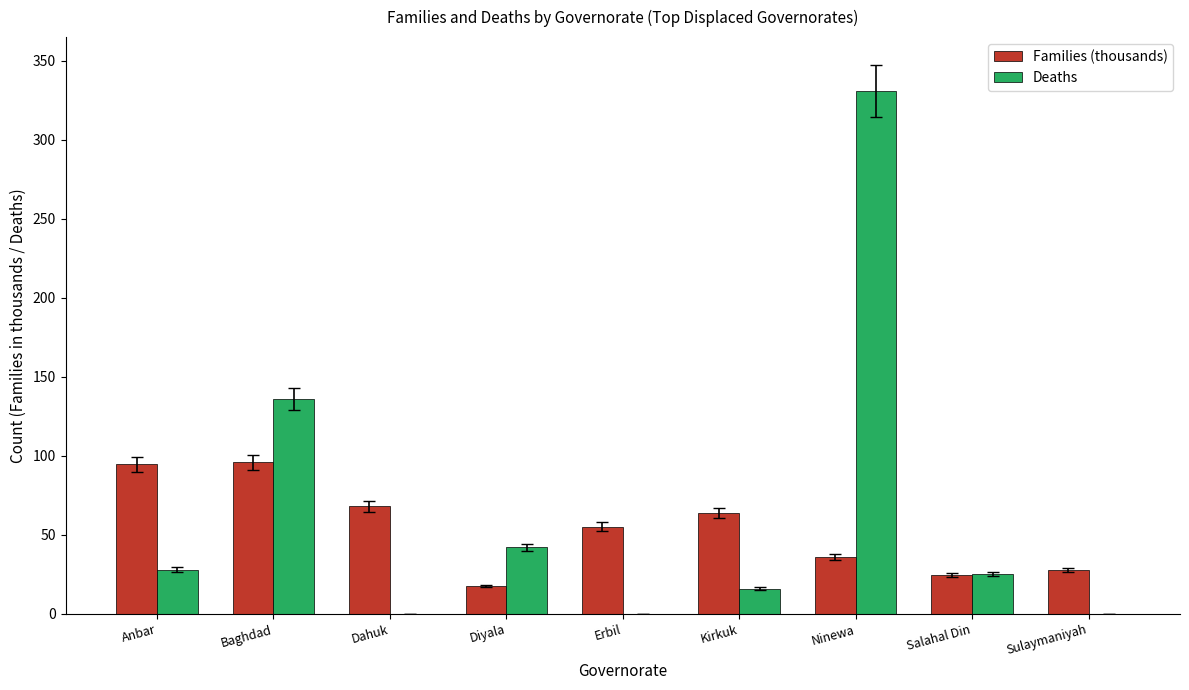

What is the sum of the Families (thousands) values at Baghdad and Ninewa?

131.8